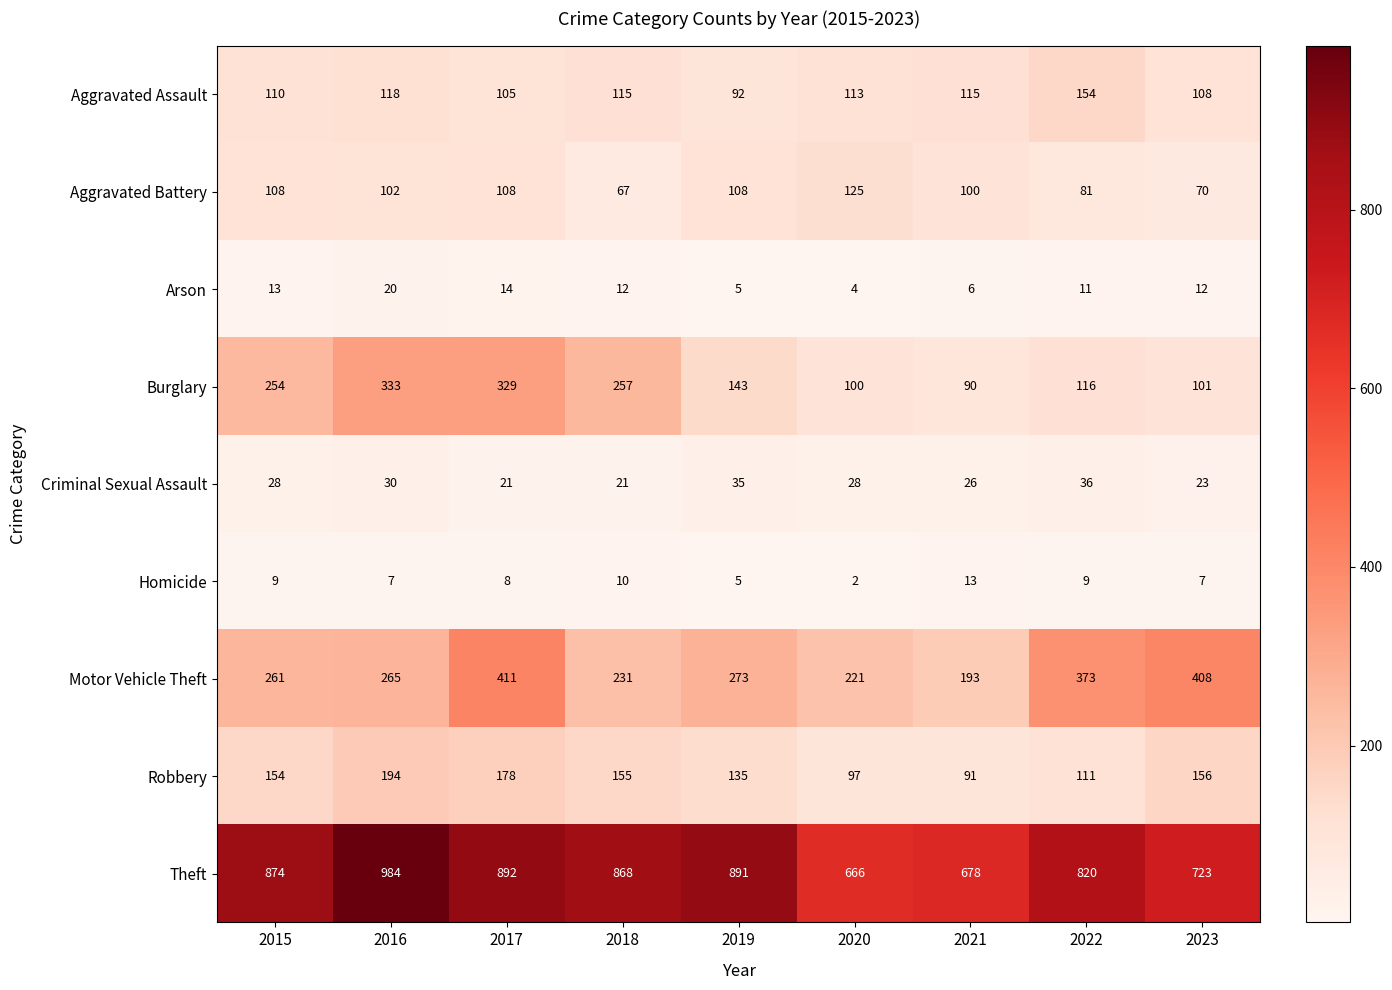

True or false: Robbery has a value of 27 at 2020.

False